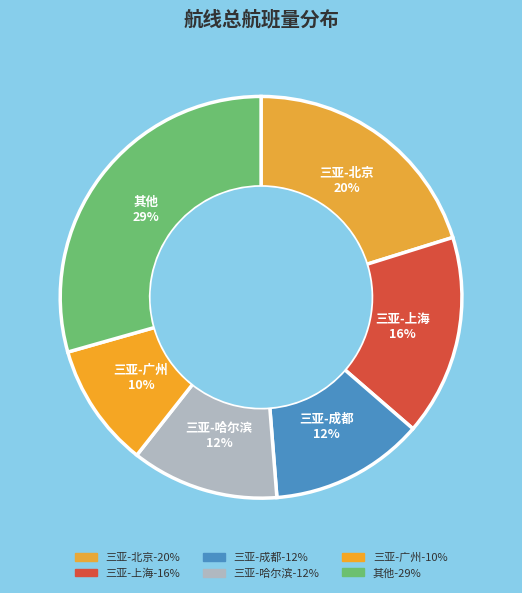

How many slices are in this pie chart?

6